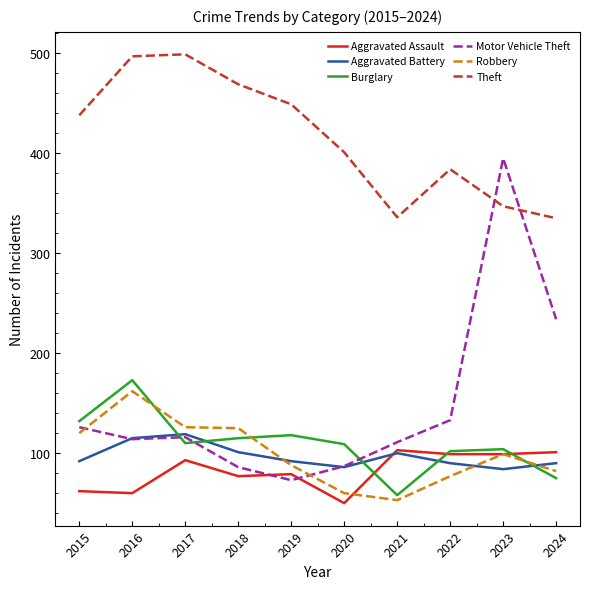

What is the spread (max minus min) of values at 2015?

376